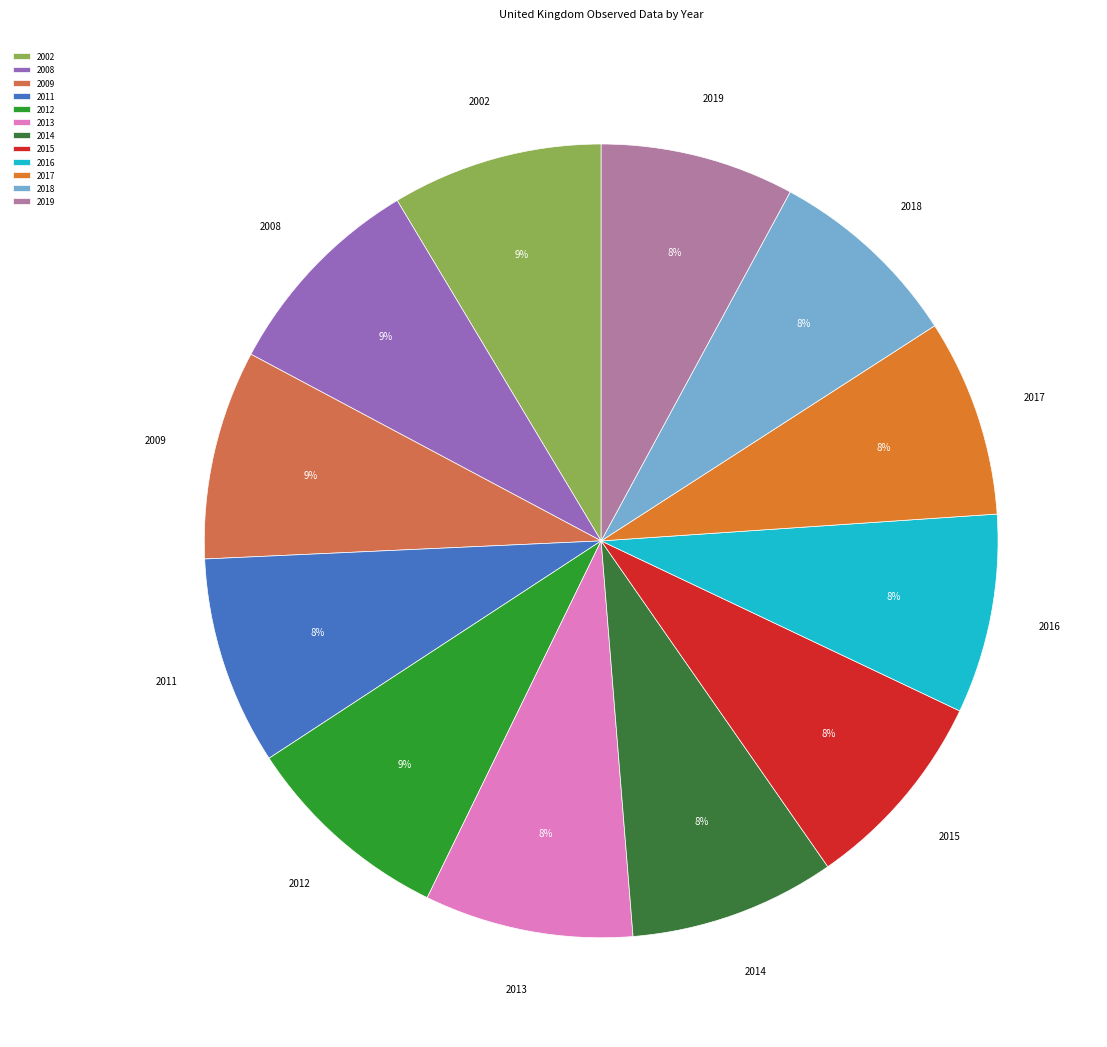

How many segments does this pie chart have?

12